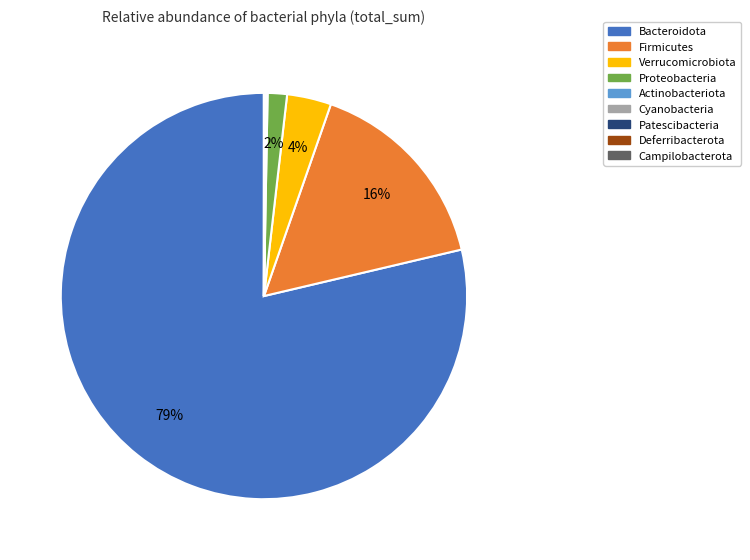

True or false: Proteobacteria accounts for 10% of the total.

False